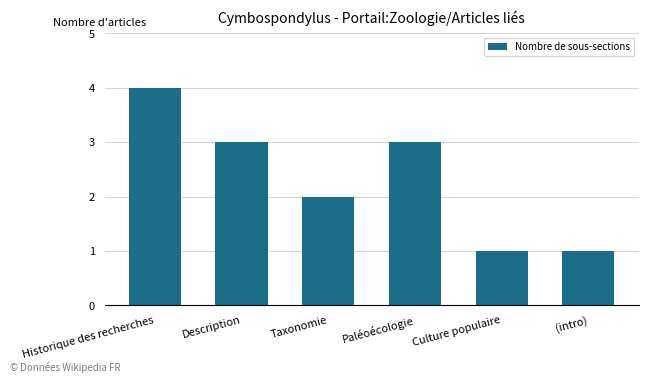

What is the sum of the values at Taxonomie and (intro)?

3